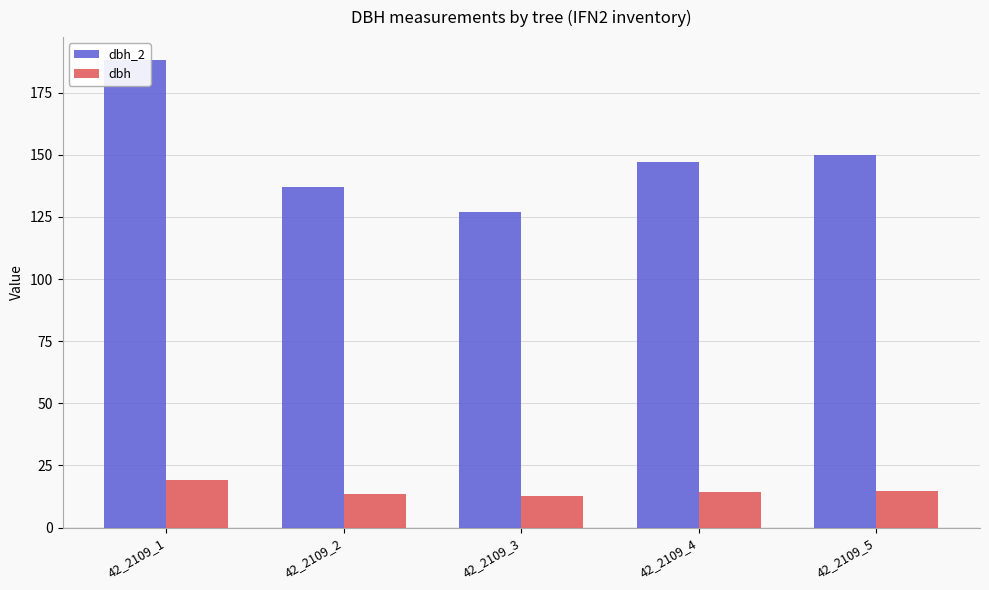

What is the minimum value for dbh?

12.8